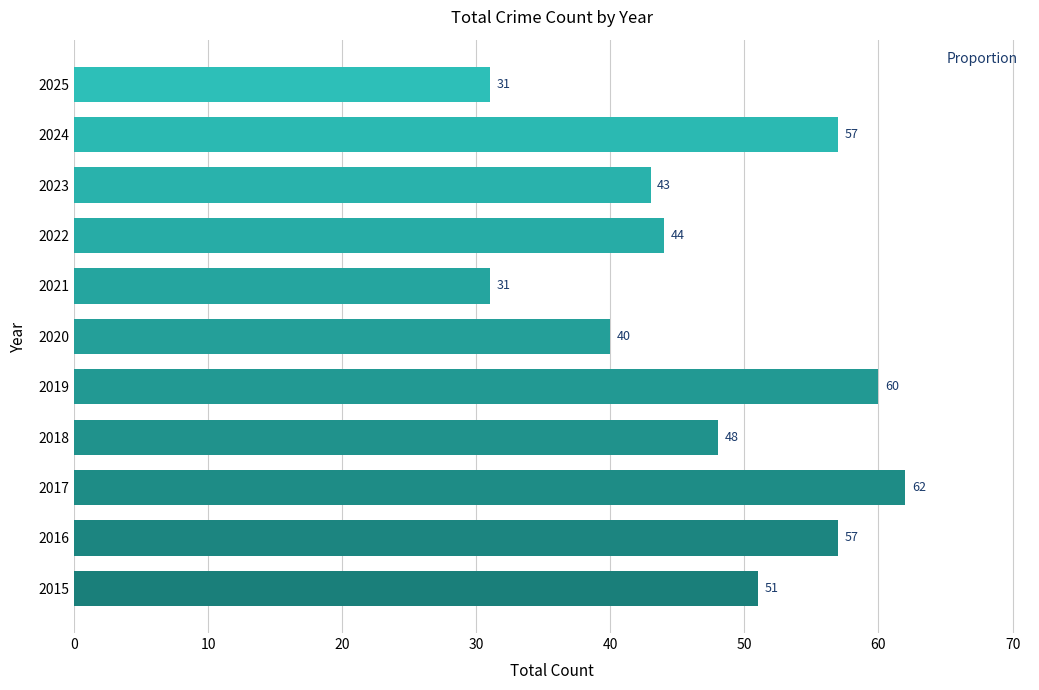

Reading top to bottom, list all the values displayed in this chart.

2025=31	2024=57	2023=43	2022=44	2021=31	2020=40	2019=60	2018=48	2017=62	2016=57	2015=51